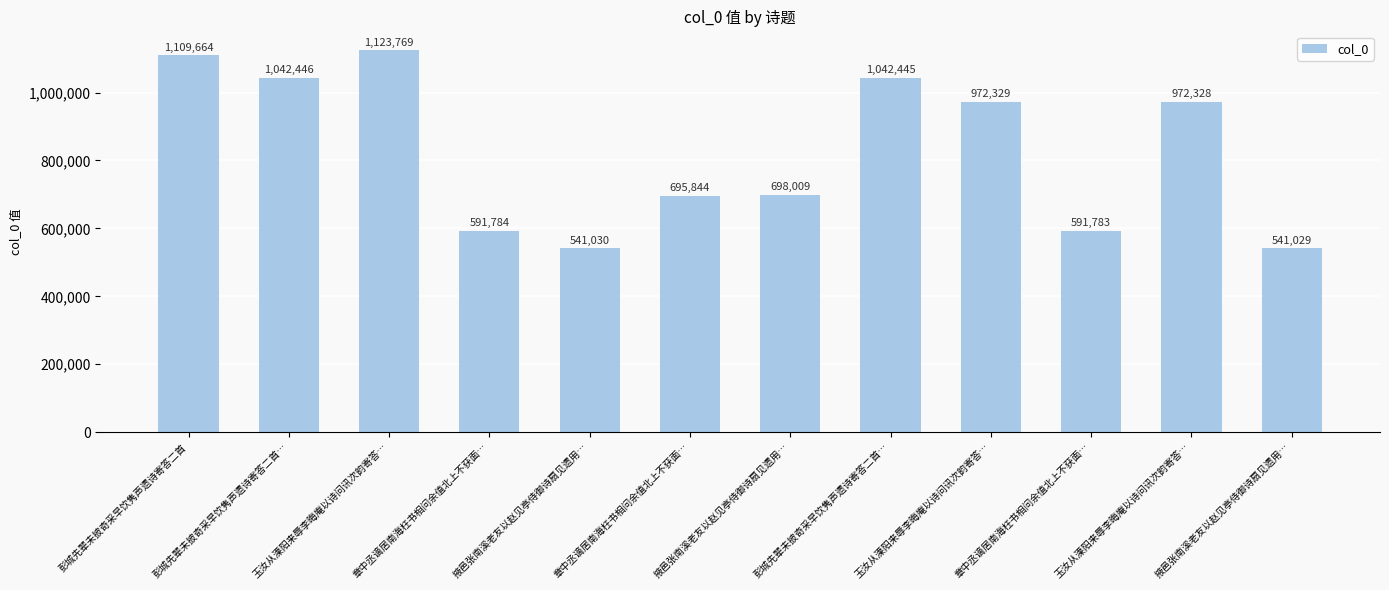

How many bars are there in total?

12